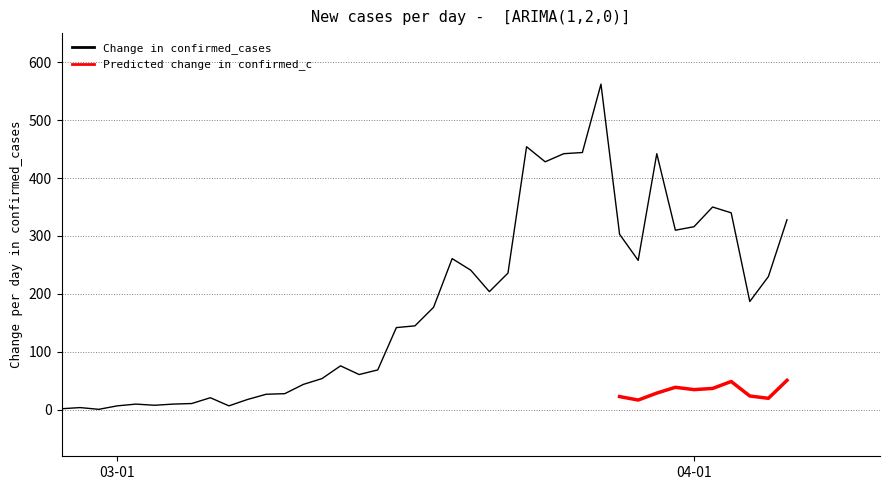

What is the label of the 14th point from the right?

2020-03-24